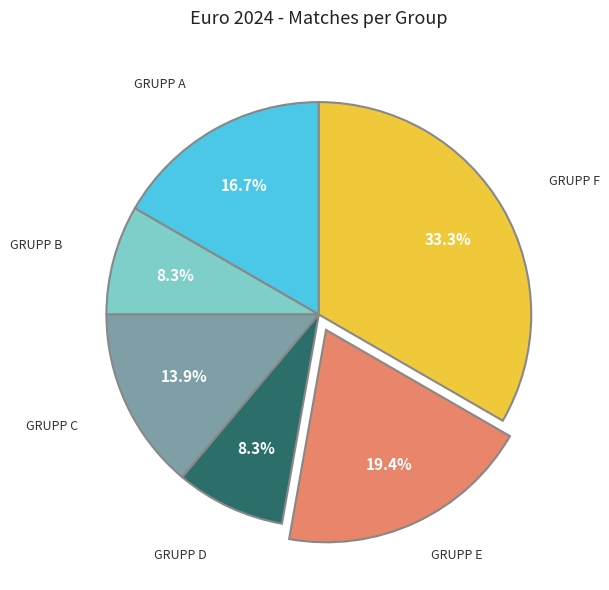

Is there a majority slice in this chart?

No